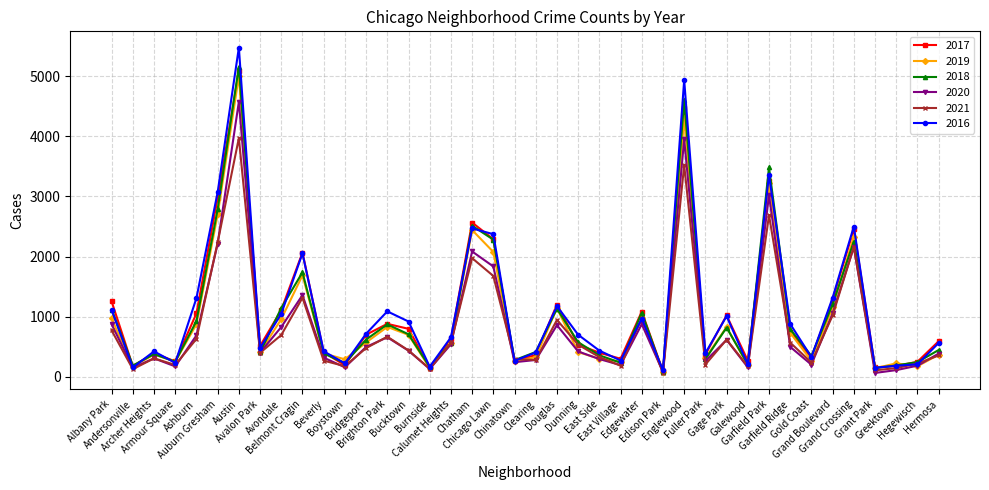

The 2021 series shows 265 at Beverly. True or false?

True